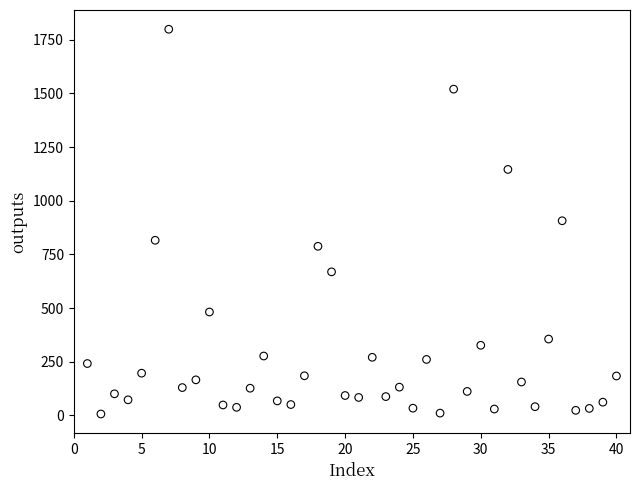

What is the range of X values (max minus min)?

39